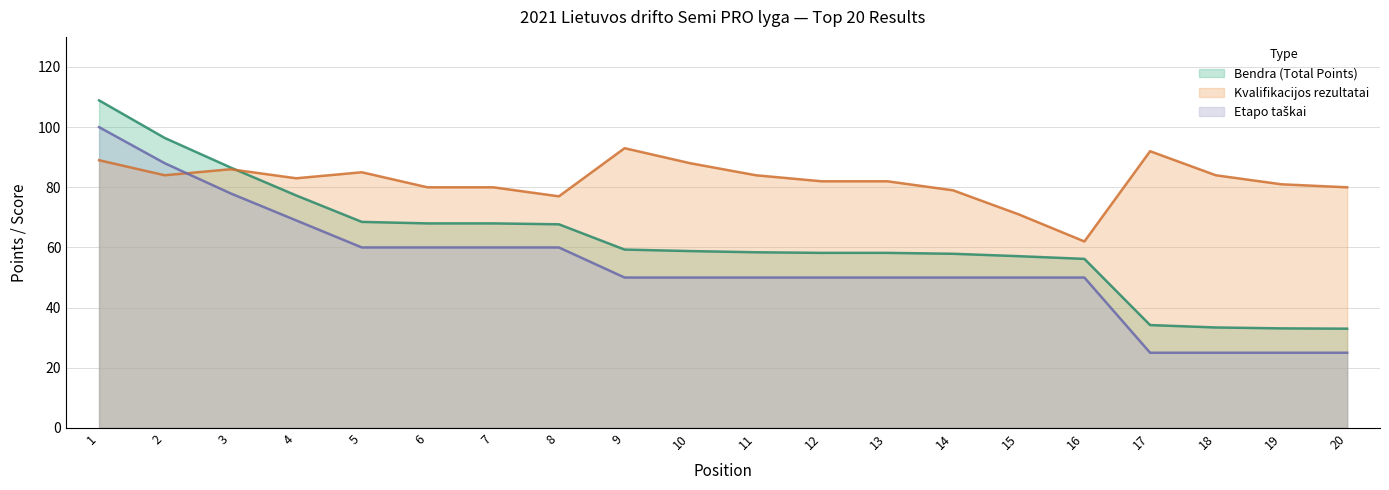

List the series in order of their peak value, lowest first.

Kvalifikacijos rezultatai, Etapo taškai, Bendra (Total Points)